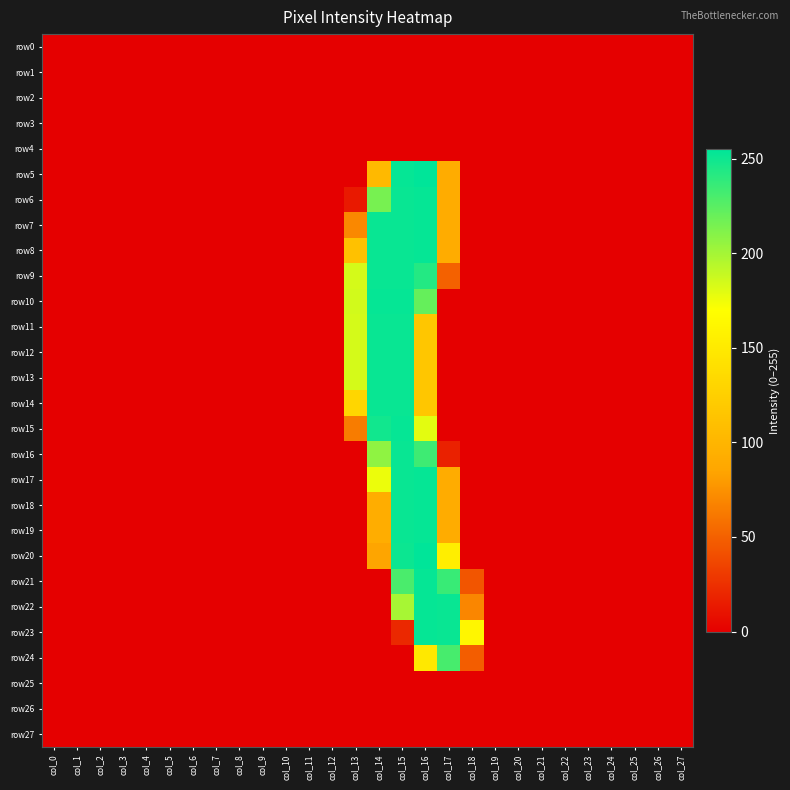

Which has a higher value, col_16 or col_25?

col_16